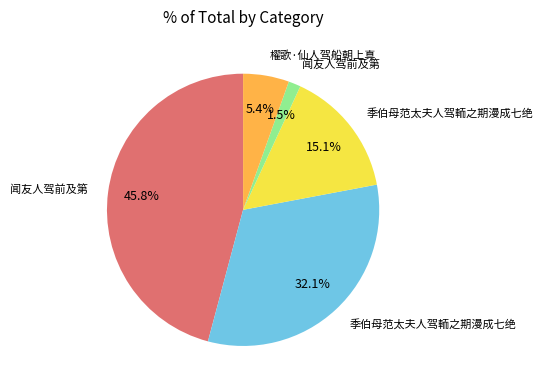

Does any single category account for the majority?

No